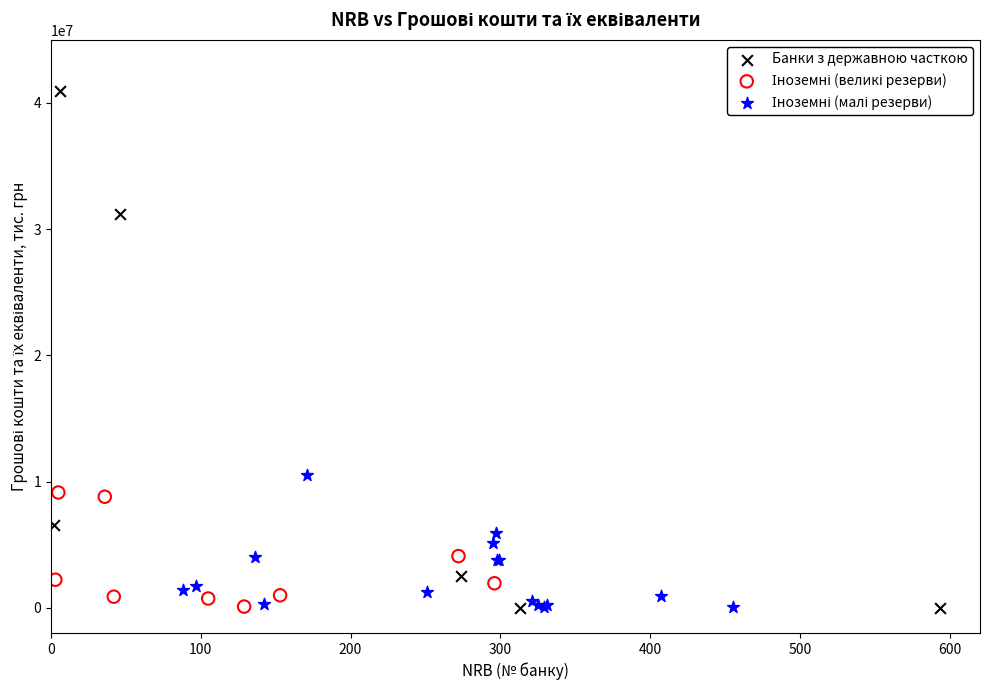

Which series contains the highest Y value?

Банки з державною часткою